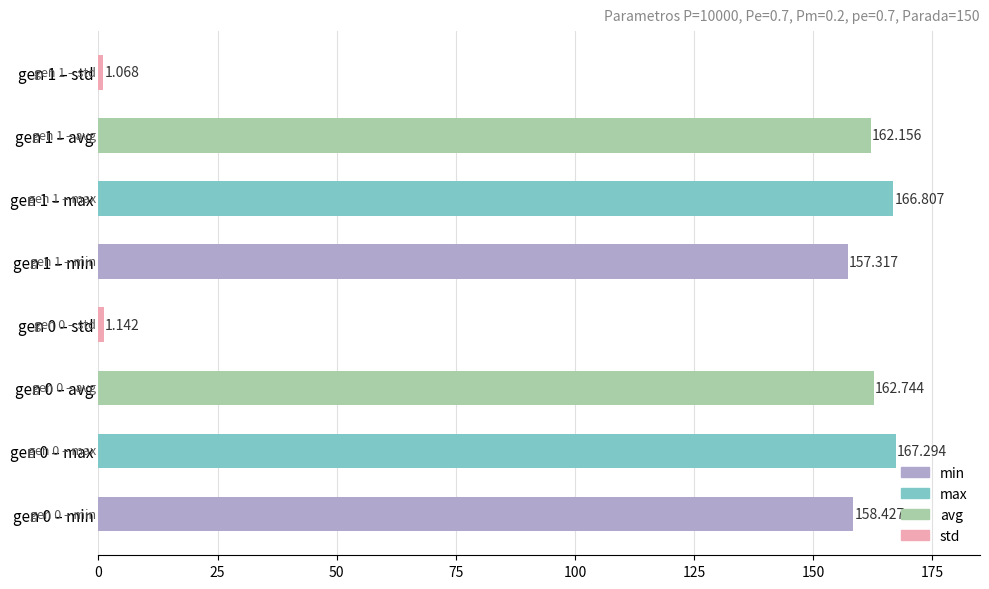

Are the bars horizontal?

Yes